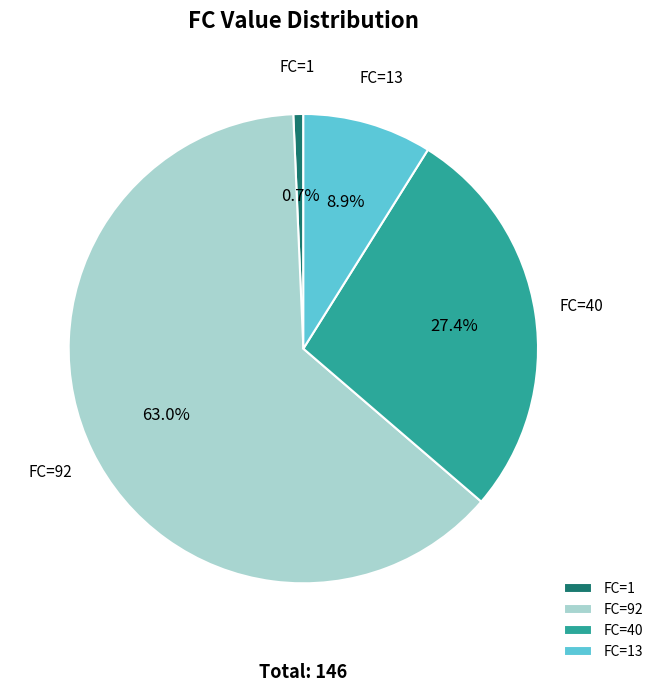

Rank the categories by value from lowest to highest.

FC=1, FC=13, FC=40, FC=92